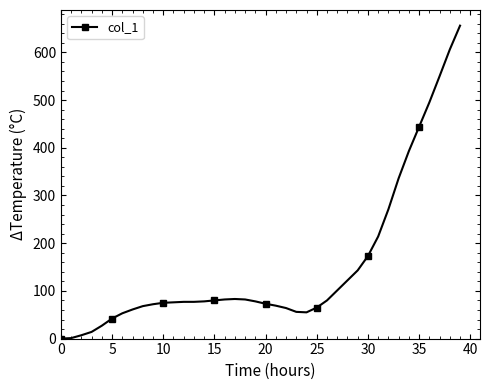

What is the difference between the maximum and minimum values?

656